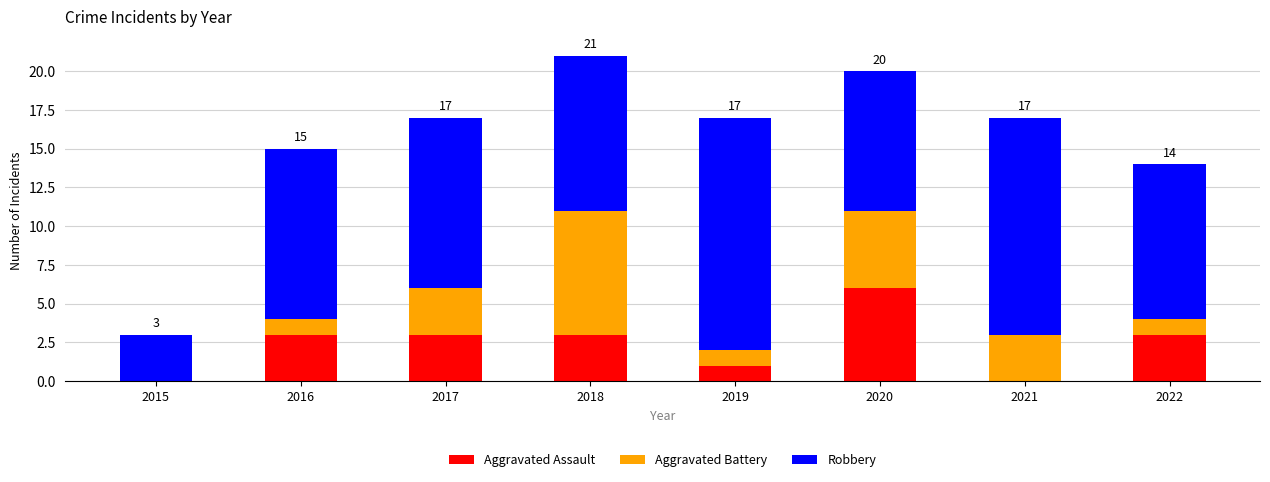

What is the maximum value for Aggravated Assault?

6